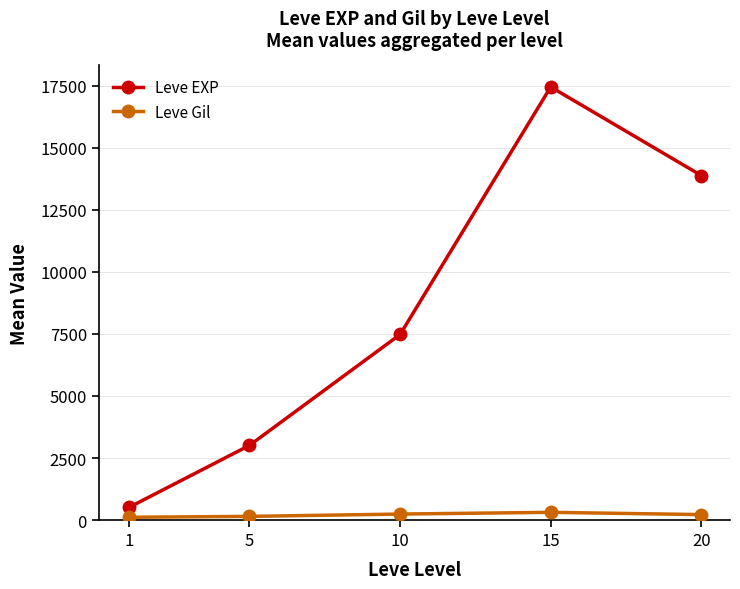

What is the average value of the Leve Gil series?

207.5